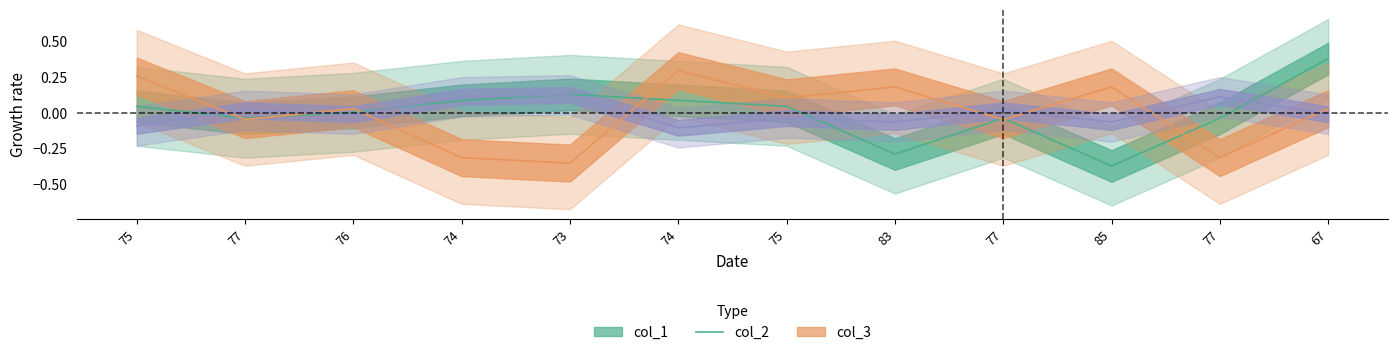

At which label does col_1 first exceed 0?

75